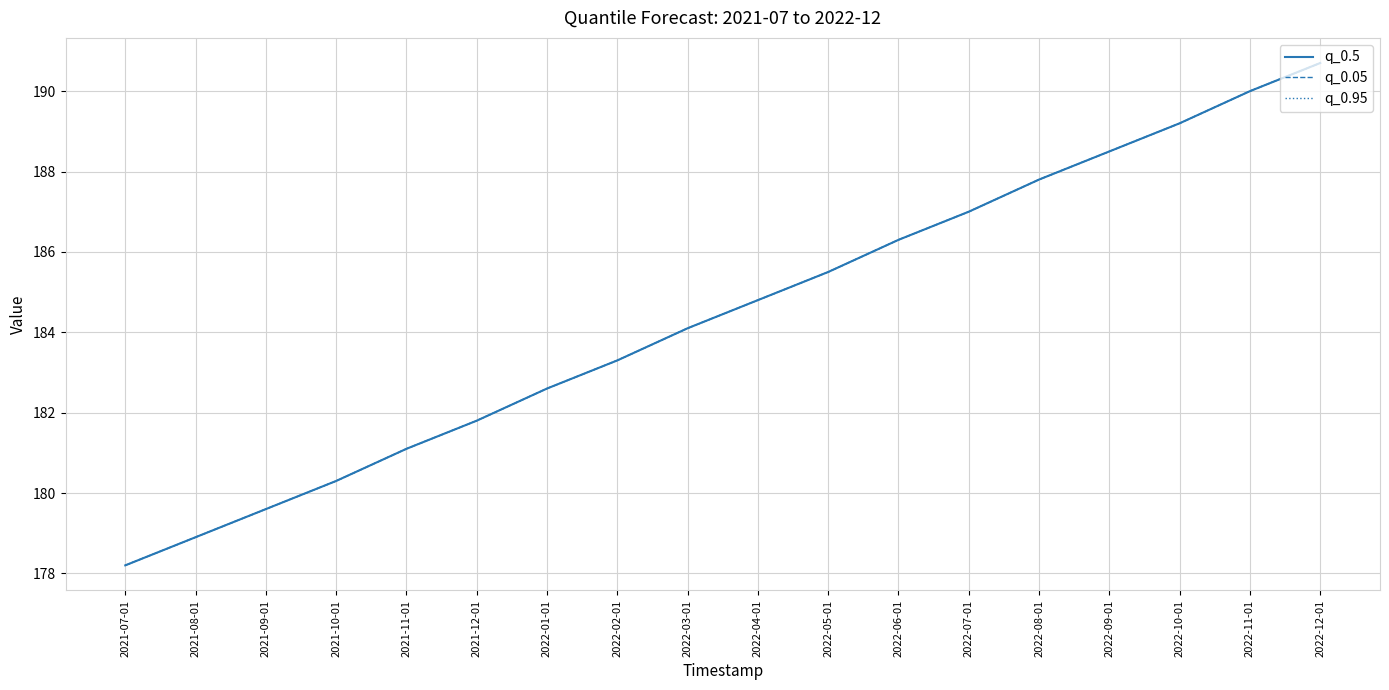

The q_0.5 series shows 97.2 at 2022-09-01. True or false?

False